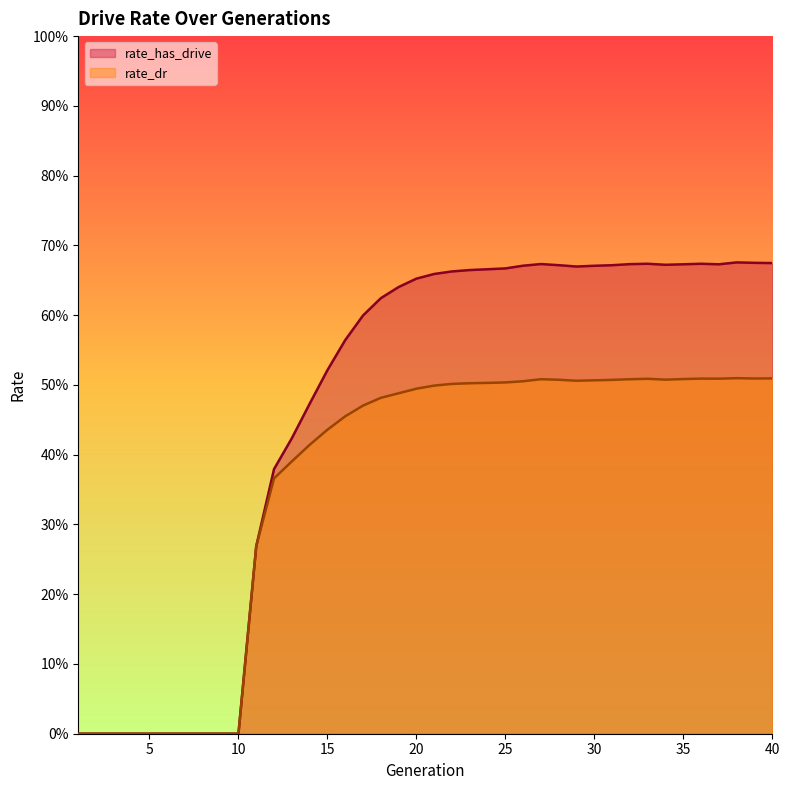

What is the difference between the highest and lowest values at 22?

0.2